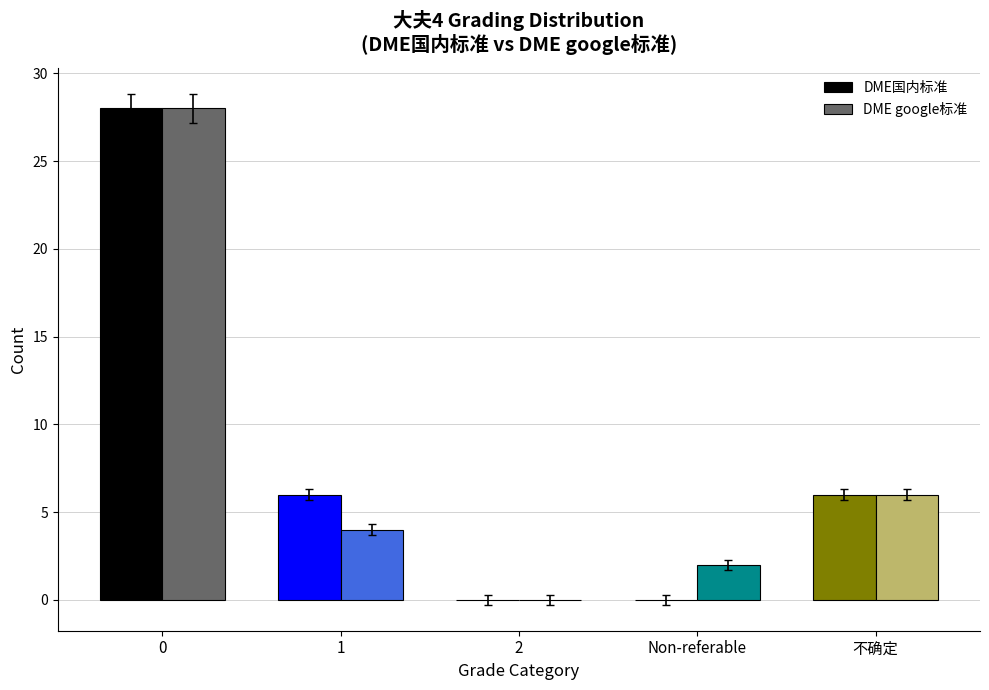

What is the maximum value for DME国内标准?

28